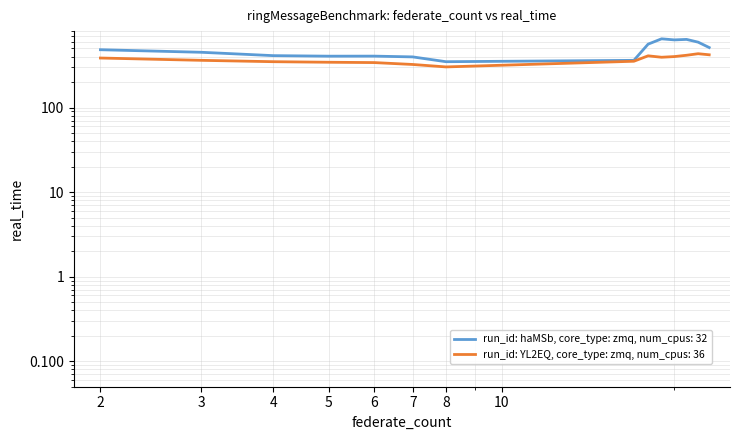

Reading right to left, list all the values displayed in this chart.

run_id: haMSb, core_type: zmq, num_cpus: 32: 23=511.3	22=592.3	21=638.4	20=629.9	19=648.8	18=561.0	17=361.0	8=347.9	7=396.5	6=404.9	5=404.4	4=410.3	3=449.5	2=482.0
run_id: YL2EQ, core_type: zmq, num_cpus: 36: 23=419.9	22=432.4	21=414.5	20=400.0	19=392.7	18=408.2	17=352.2	8=301.8	7=322.6	6=339.6	5=342.7	4=347.9	3=361.1	2=384.6